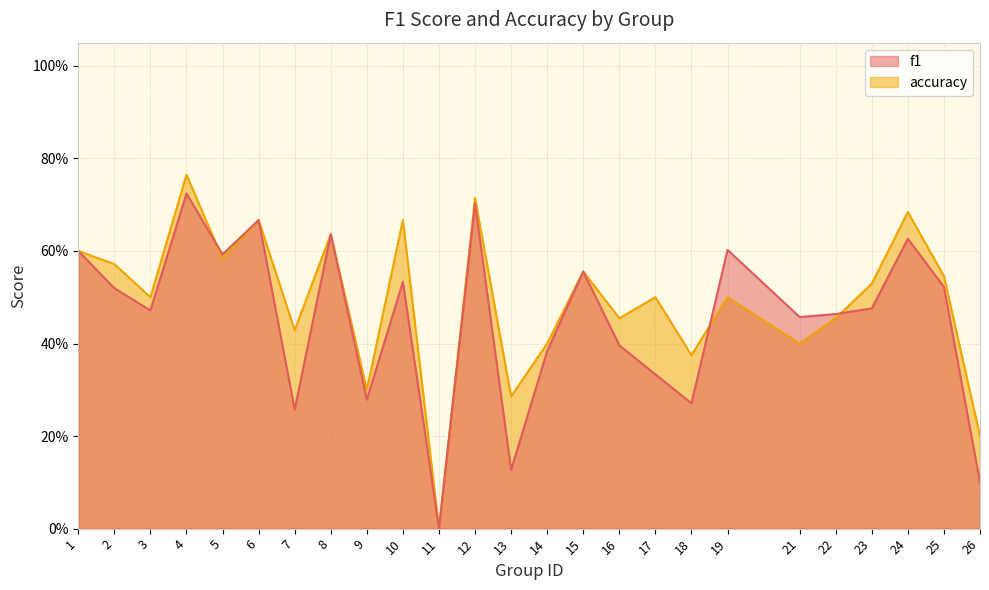

Between 6 and 17, which is larger?

6